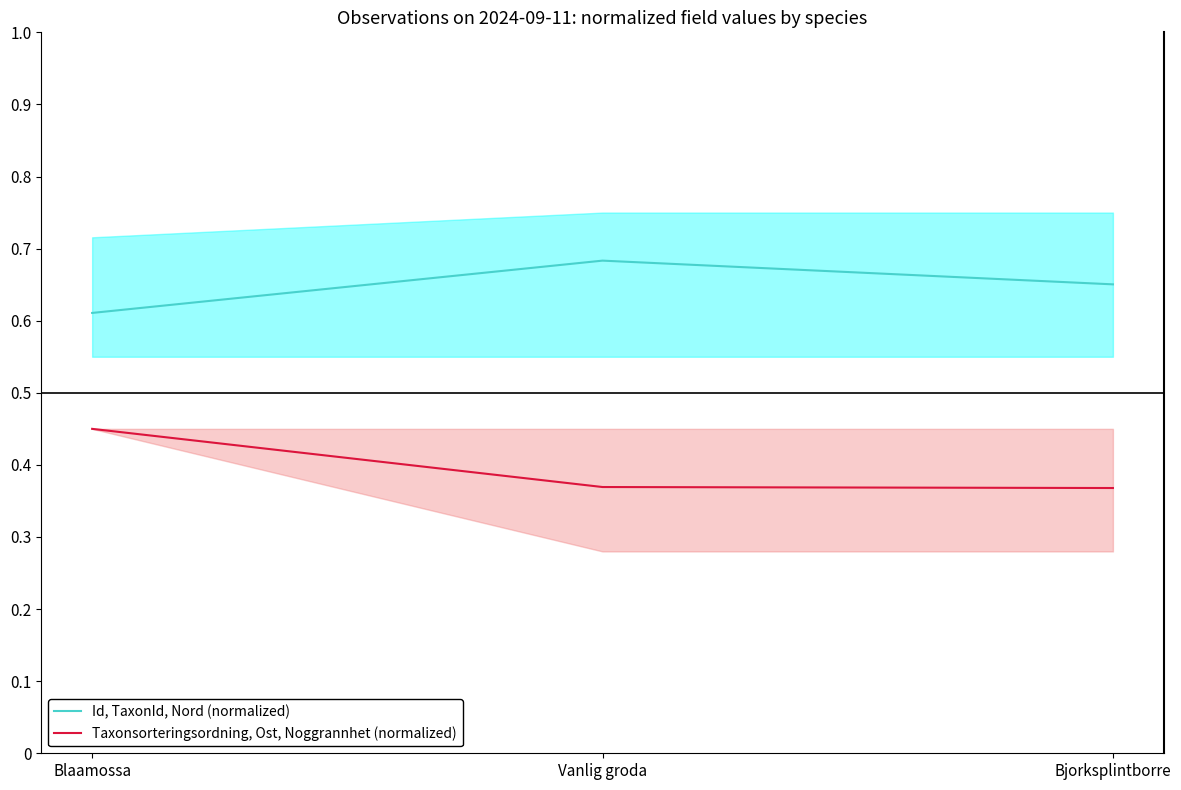

How many lines are shown in the chart?

2